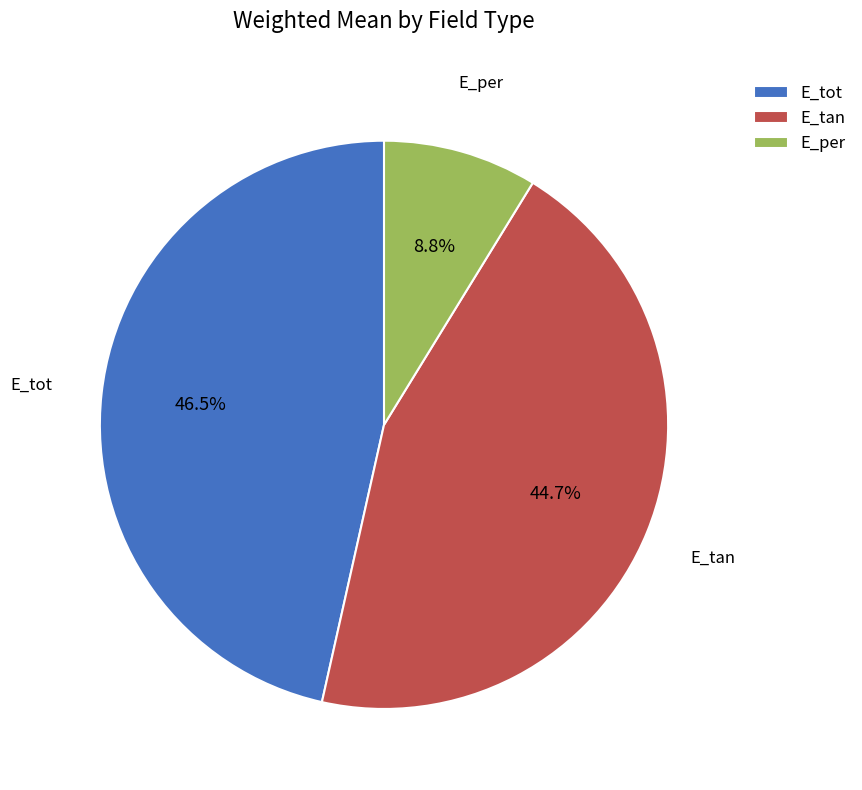

What is the smallest slice in the pie chart?

E_per